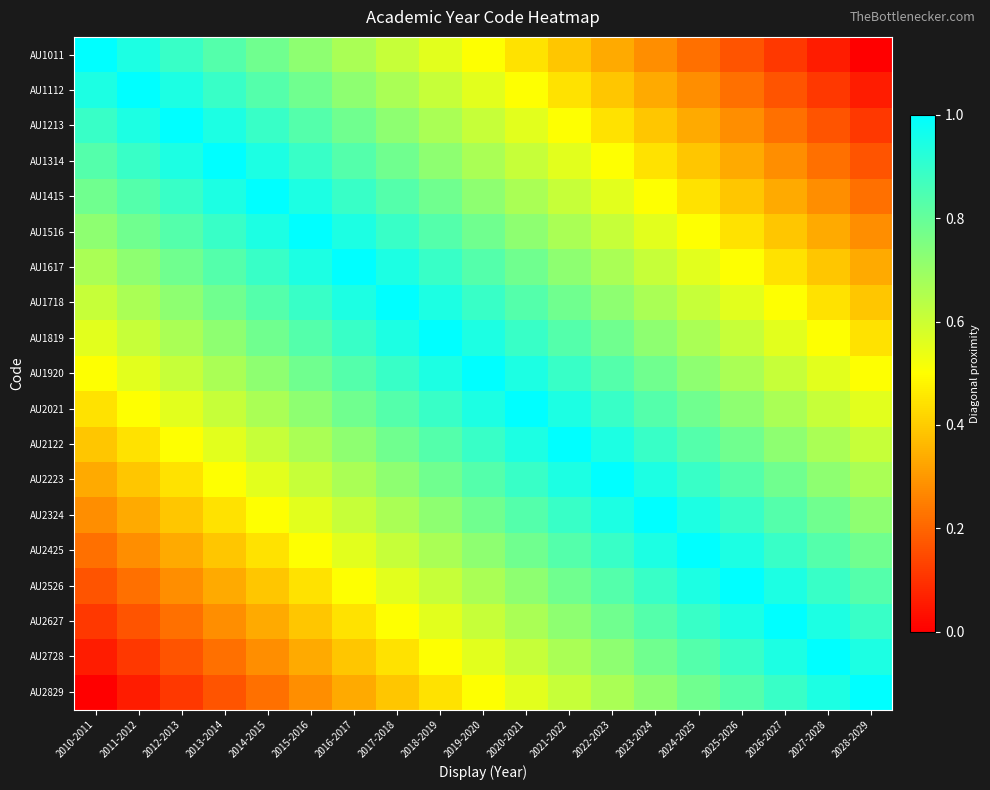

Which category has the highest value across all series?

2010-2011